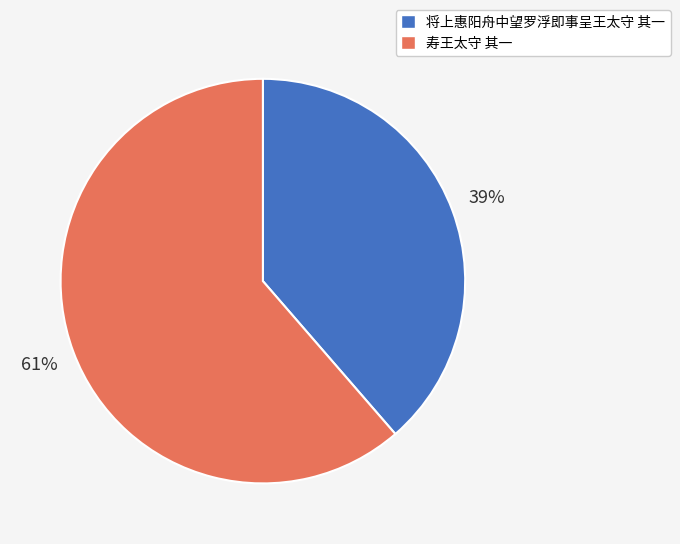

Is it true that 寿王太守 其一 is 61% of the pie?

True